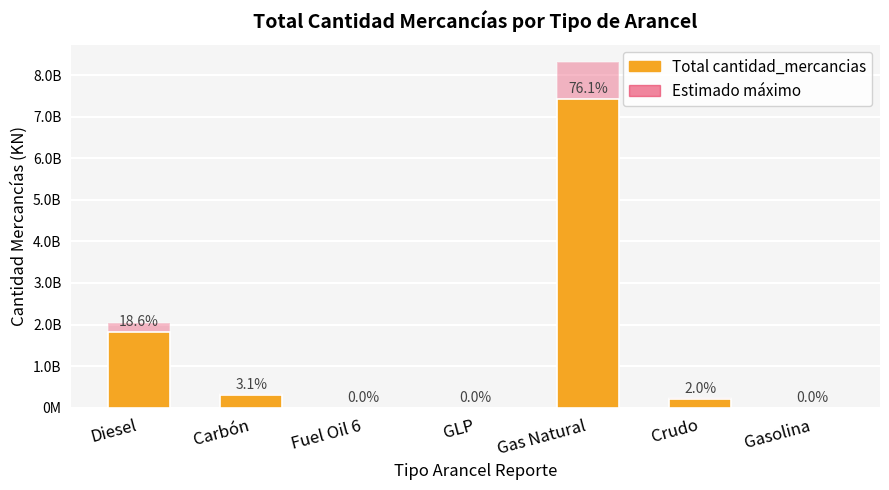

What is the difference between the Total cantidad_mercancias values at Gasolina and Crudo?

198144672.0